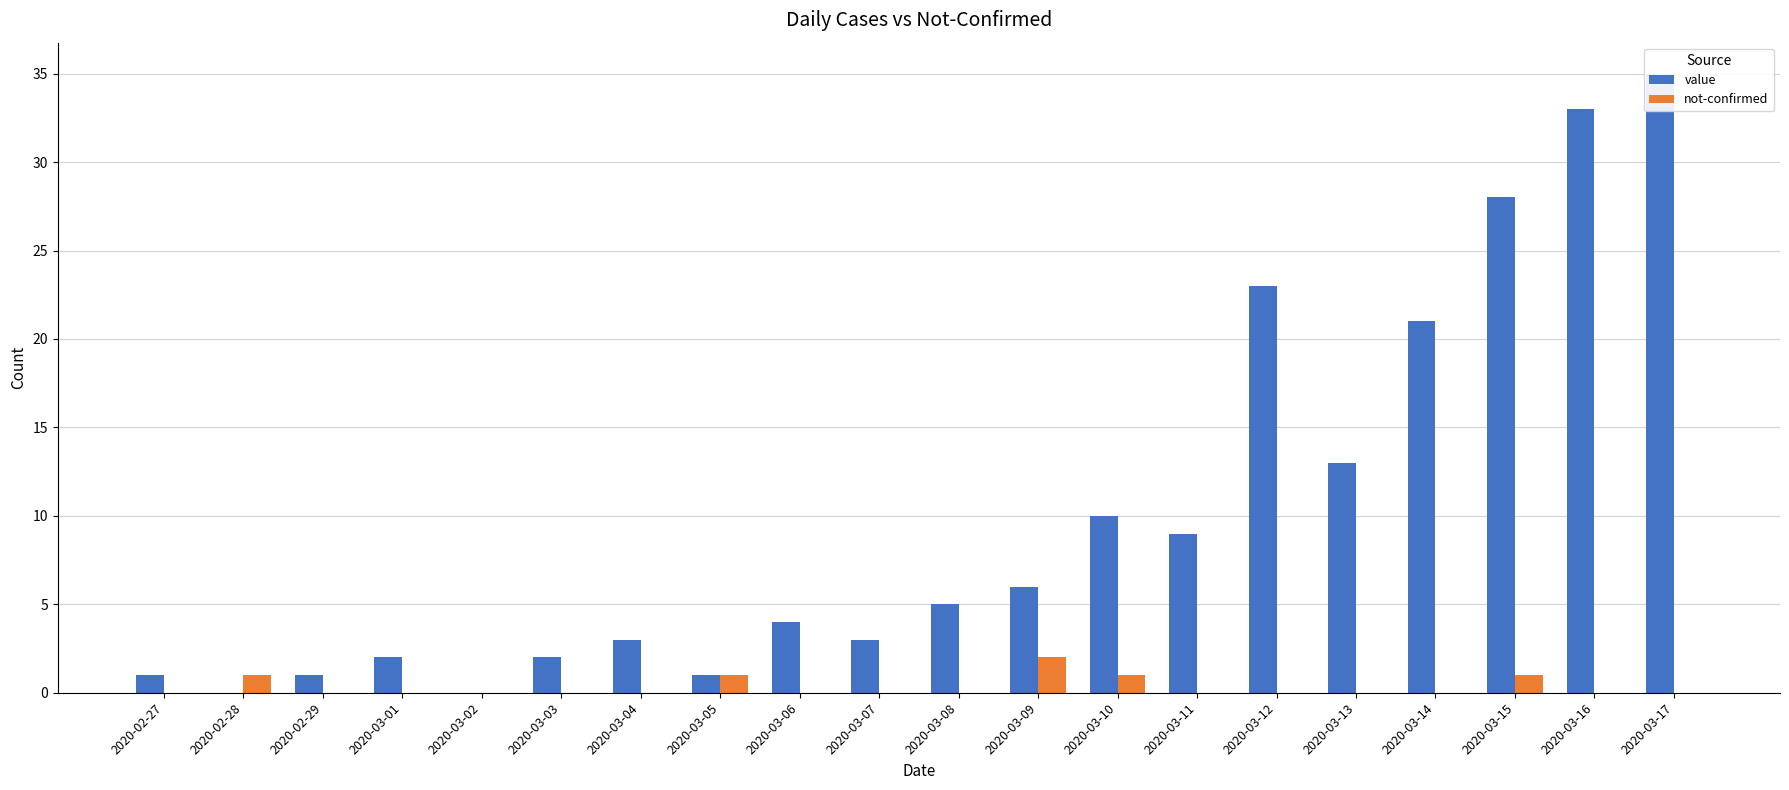

Is it true that value equals 3 at 2020-03-01?

False